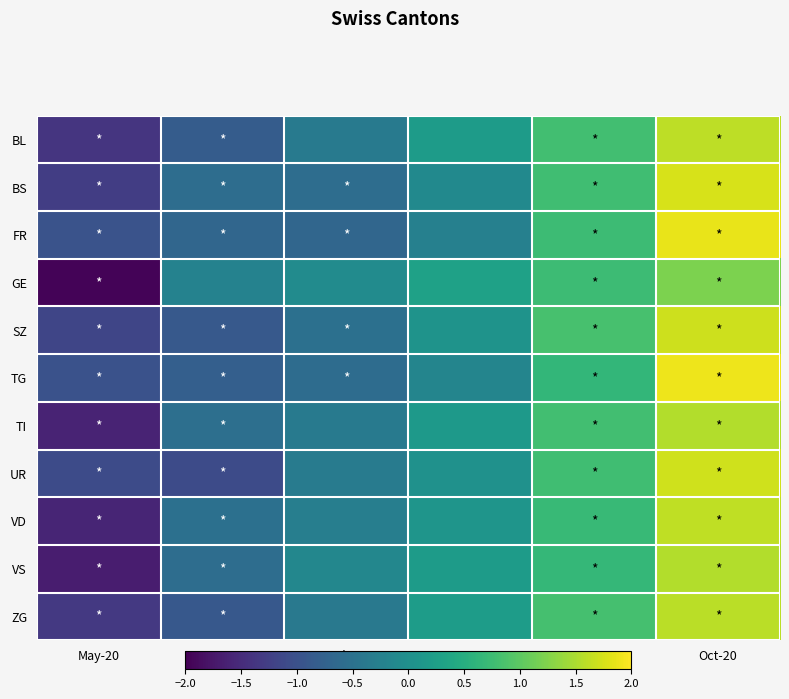

Which has a higher value, Sep-20 or May-20?

Sep-20